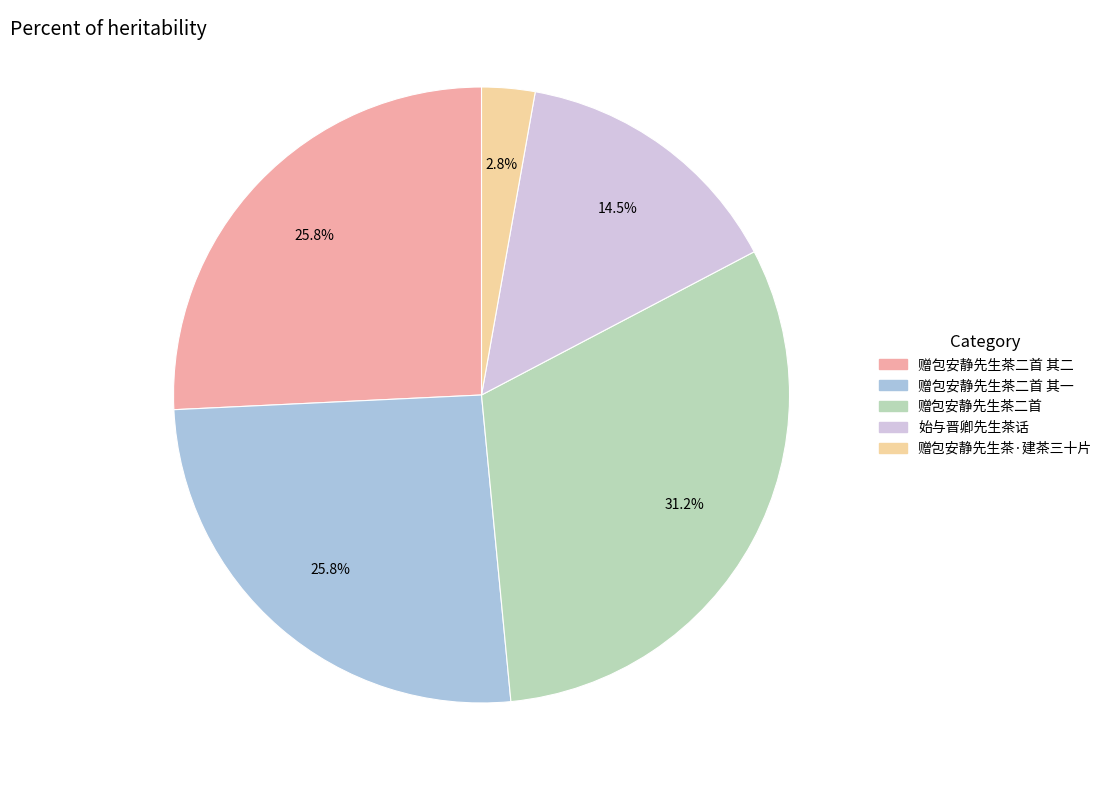

Does any single category account for the majority?

No